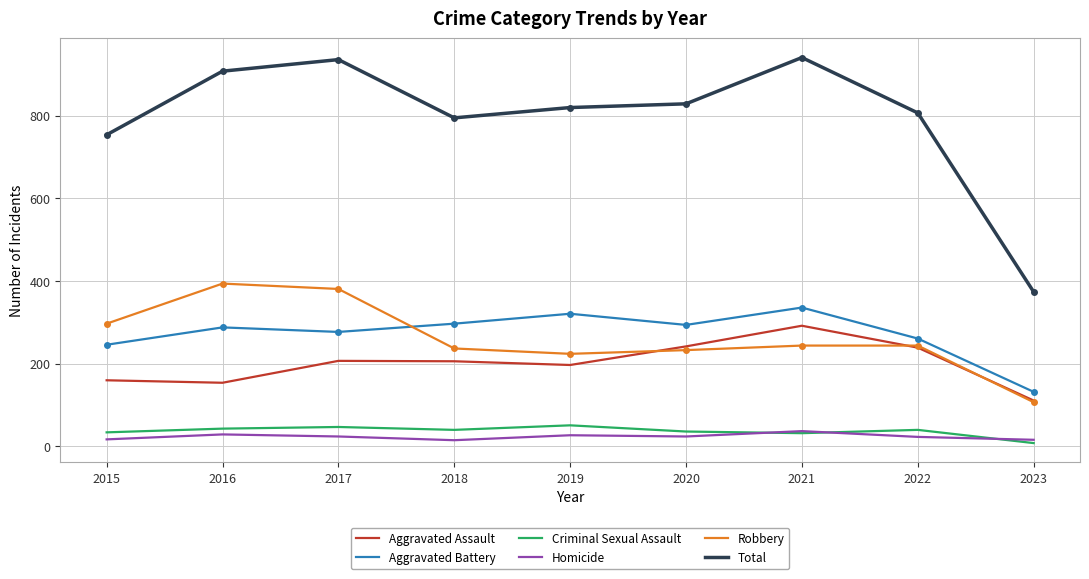

At which label does Criminal Sexual Assault reach its minimum?

2023